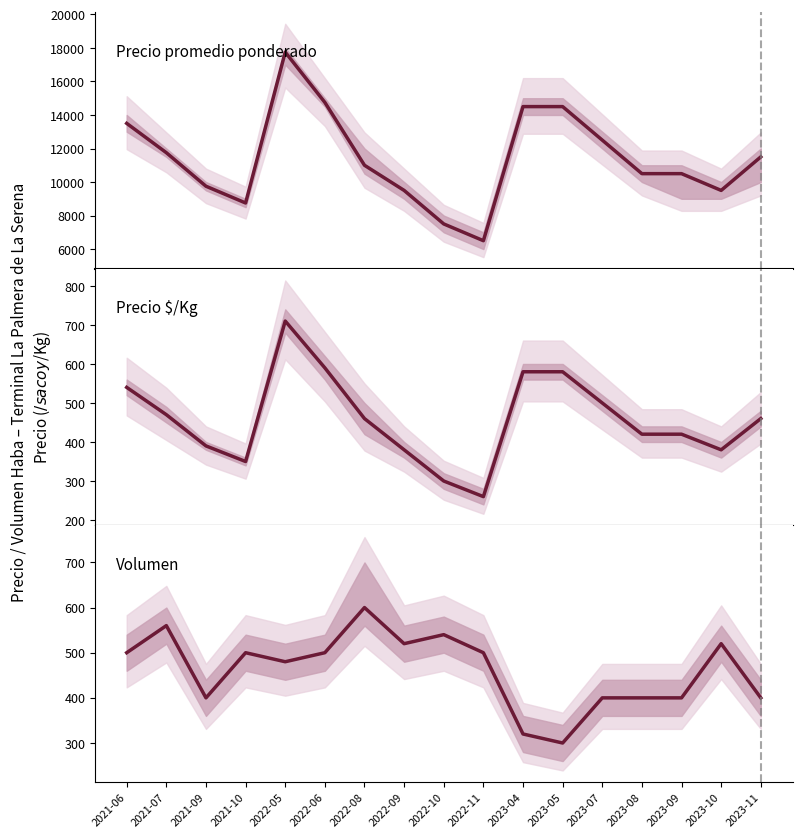

What is the value of the Precio $/Kg point at the 14th from the left?

420